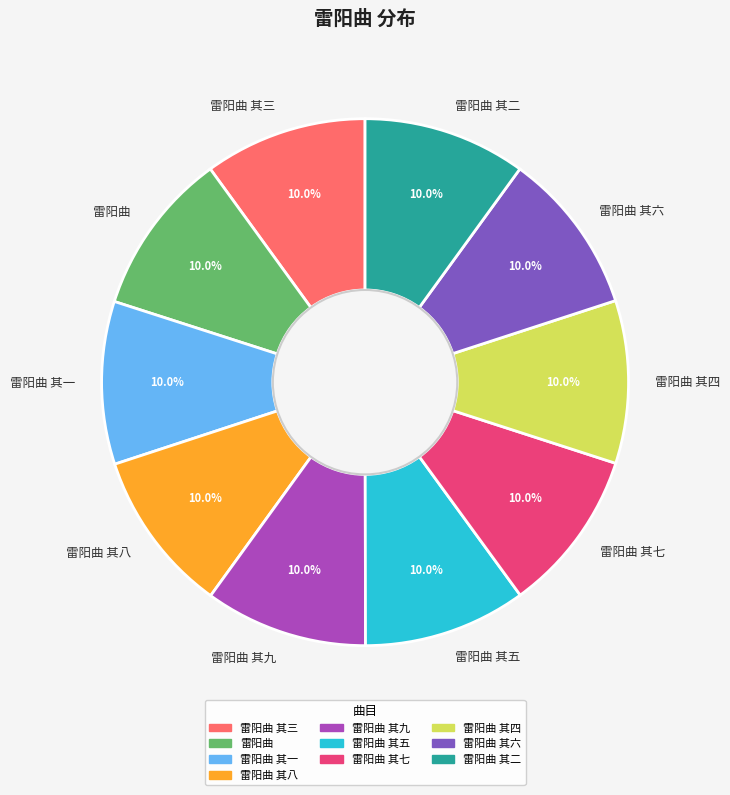

Approximately how many times larger is the value at 雷阳曲 其九 compared to 雷阳曲 其二?

1.0